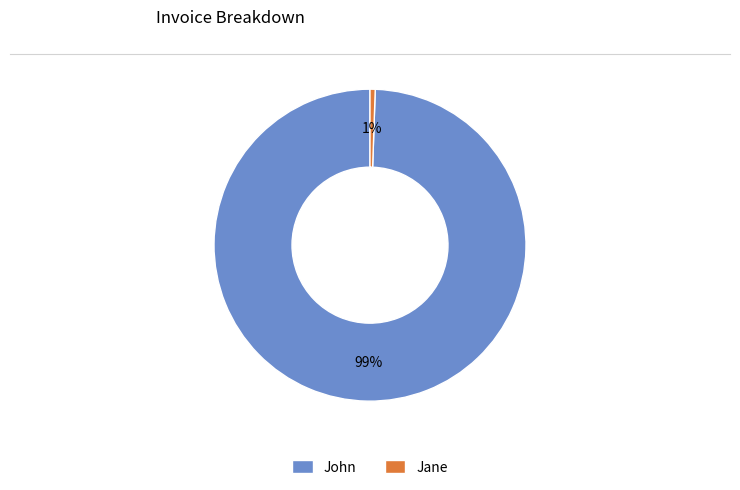

What is the largest slice in the pie chart?

John